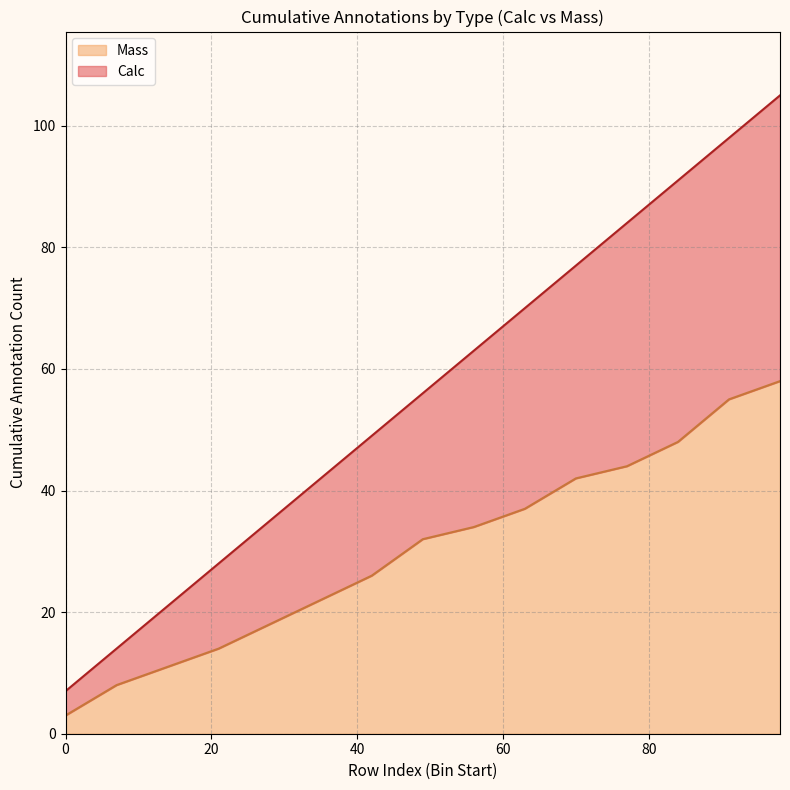

What is the sum of all Calc values?

702